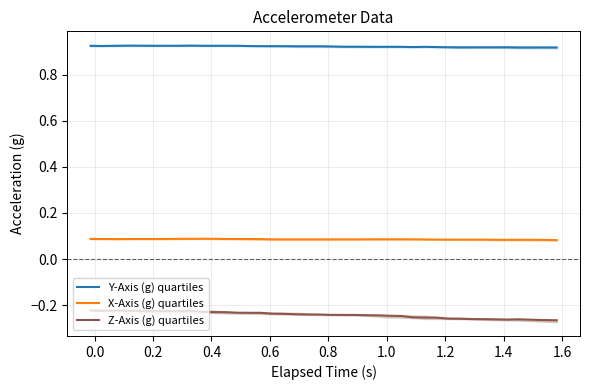

True or false: Z-Axis (g) quartiles and Y-Axis (g) quartiles intersect in this chart.

False